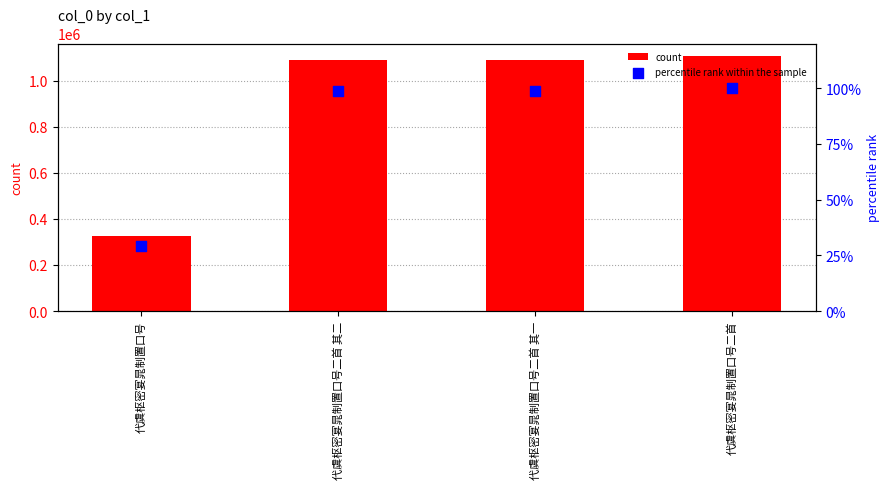

Which series reaches the minimum Y coordinate?

percentile rank within the sample